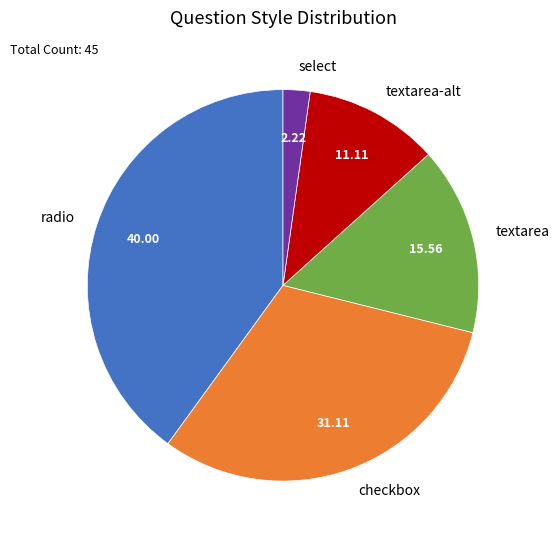

Approximately how many times larger is the value at checkbox compared to textarea-alt?

2.8